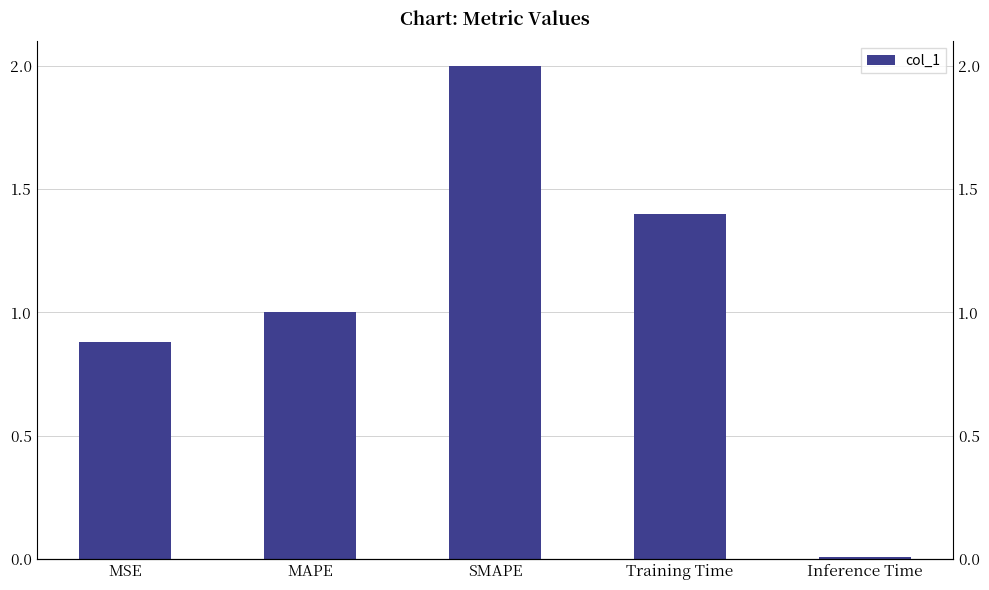

The value at SMAPE is 2.0. True or false?

True